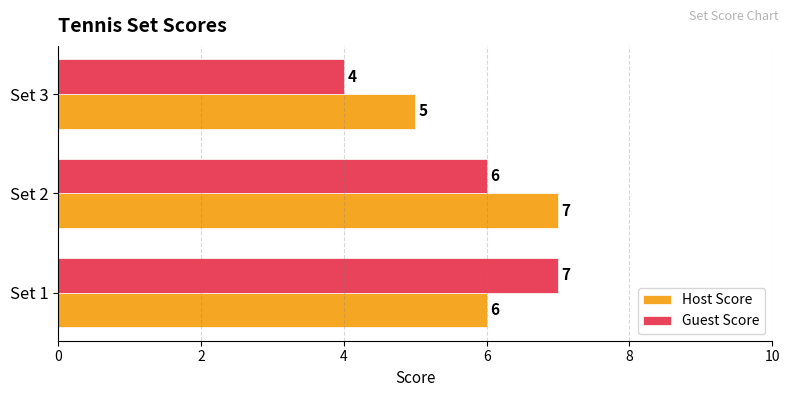

Which category has the lowest value in the Host Score series?

Set 3